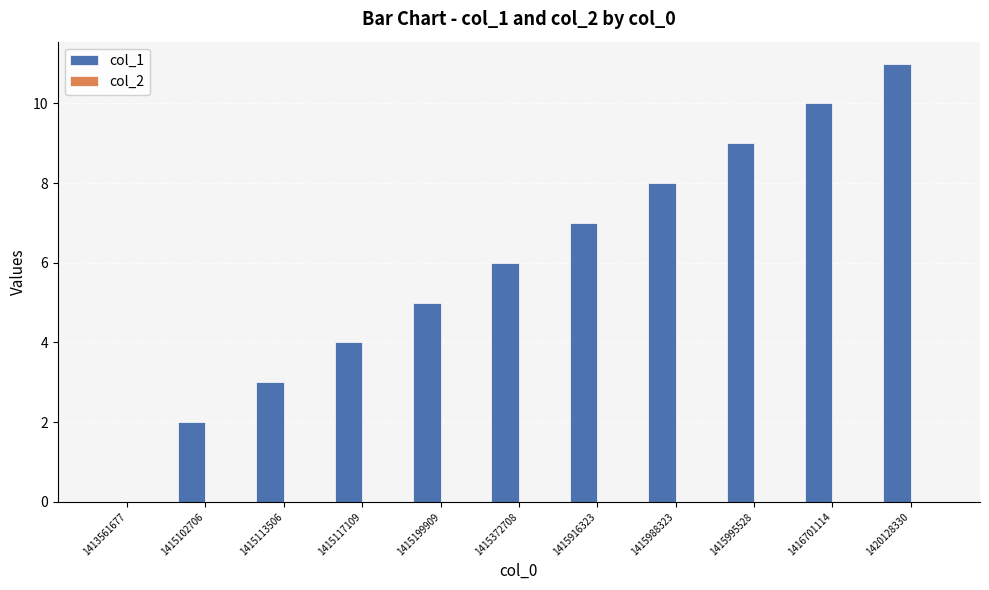

What is the maximum value shown in the chart?

11